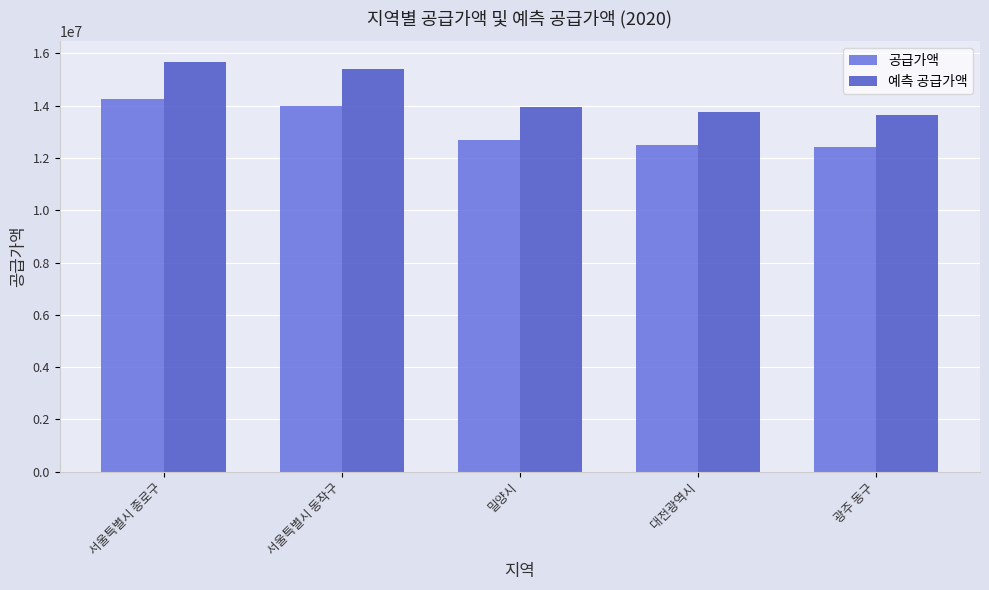

What is the maximum value shown in the chart?

15687100